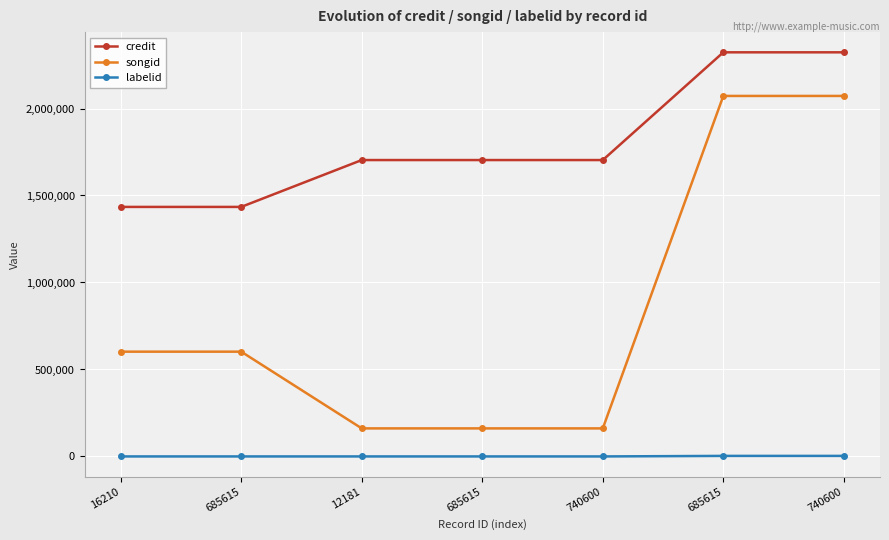

Rank the series at 685615 from highest to lowest value.

credit, songid, labelid